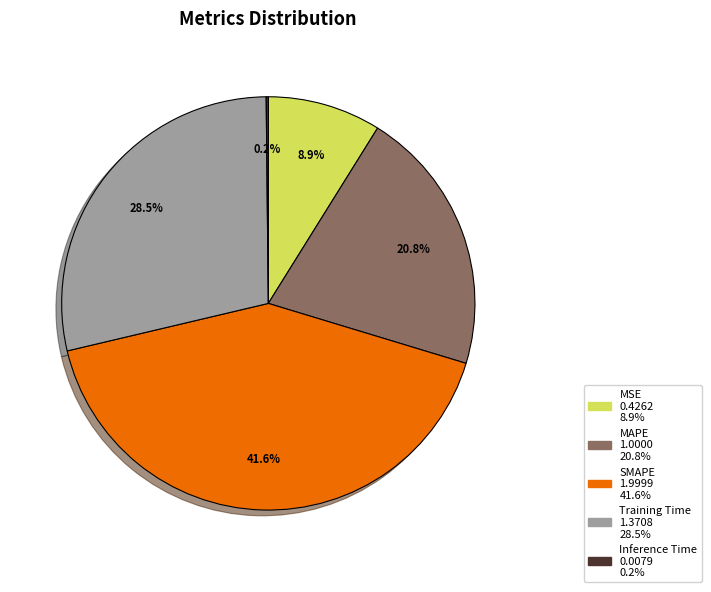

Does any single category account for the majority?

No